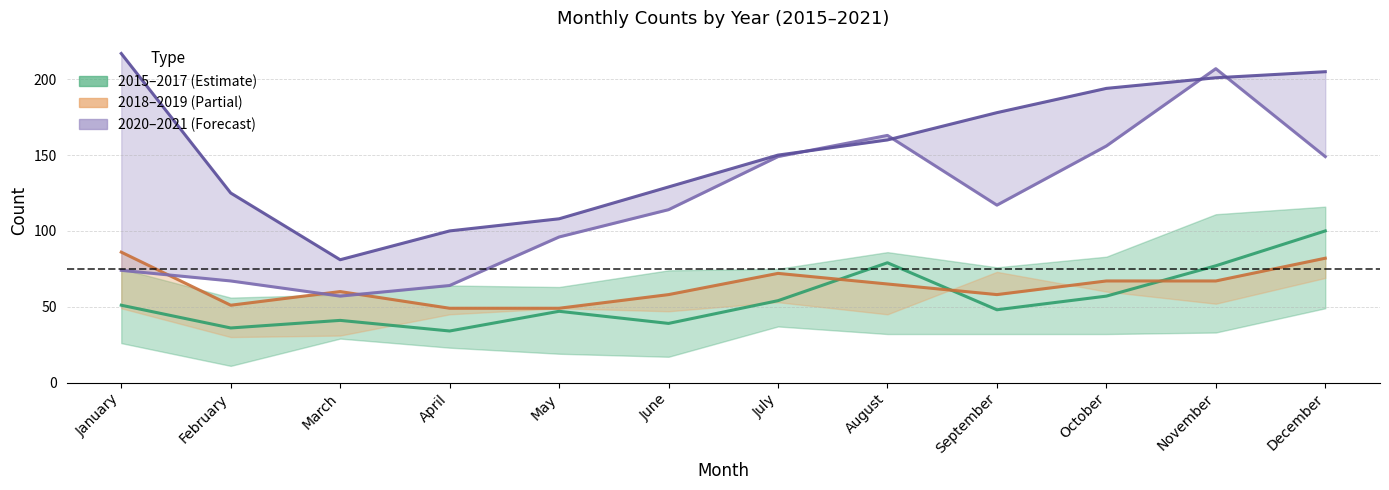

How many values in the 2018 series are below 65?

6